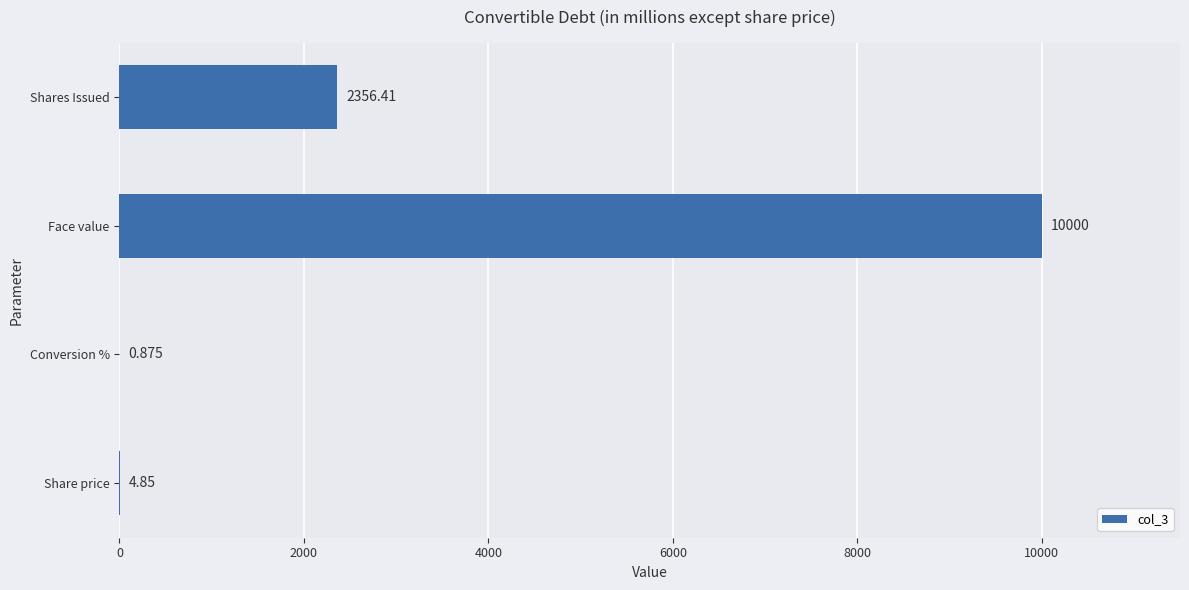

What is the average value?

3090.5